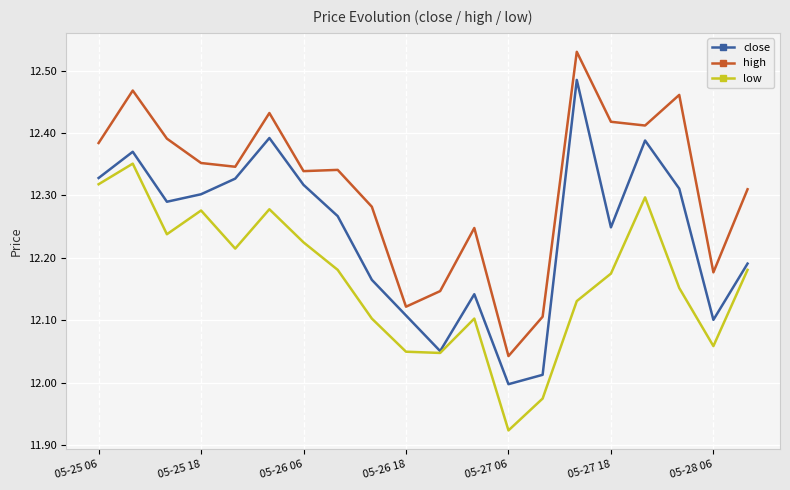

True or false: close and high cross at least once.

False